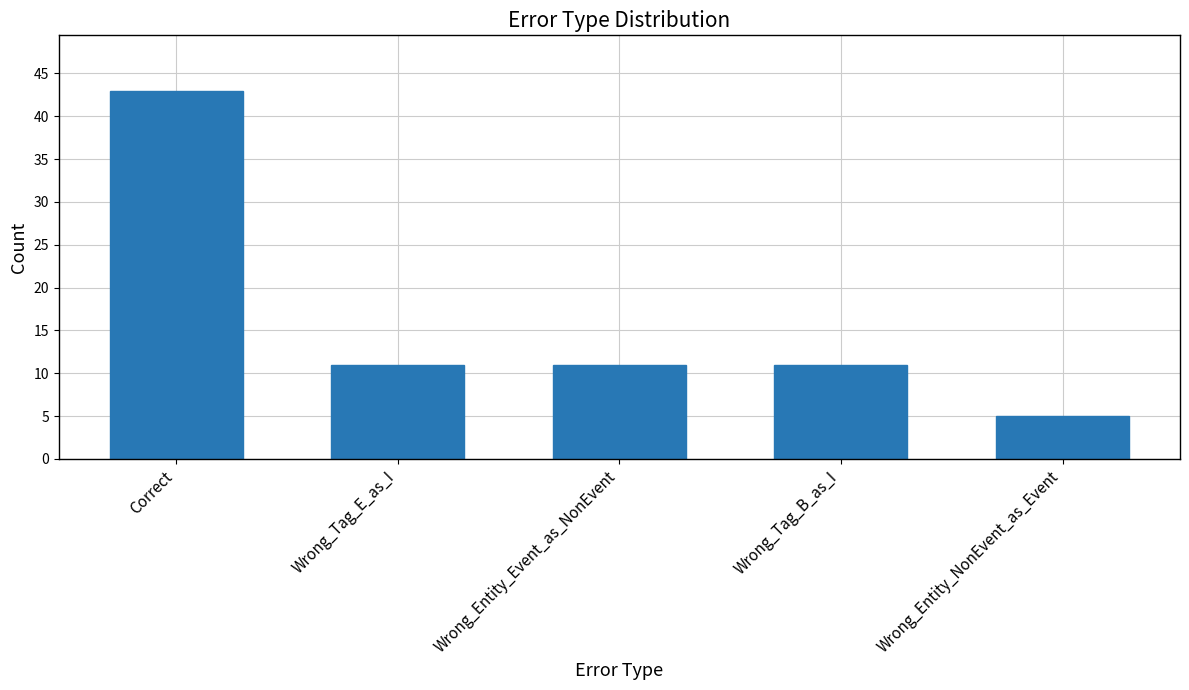

Reading left to right, transcribe all the data shown in this chart.

Correct=43	Wrong_Tag_E_as_I=11	Wrong_Entity_Event_as_NonEvent=11	Wrong_Tag_B_as_I=11	Wrong_Entity_NonEvent_as_Event=5